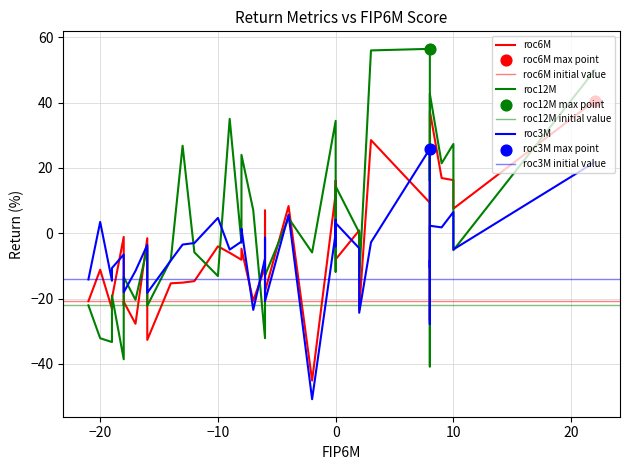

What is the total value across all series at 9?

42.0